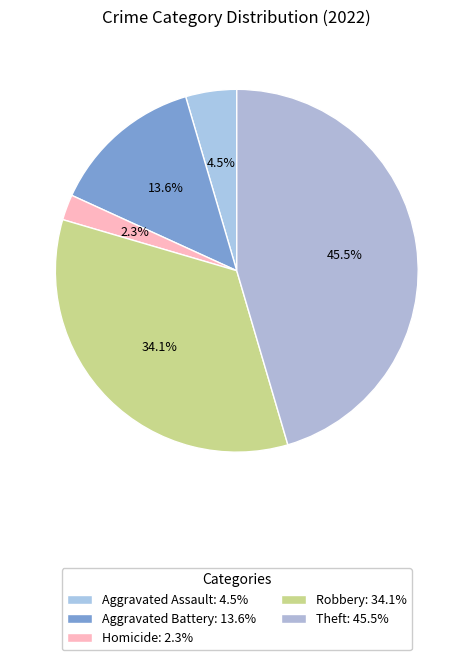

How many slices are in this pie chart?

5